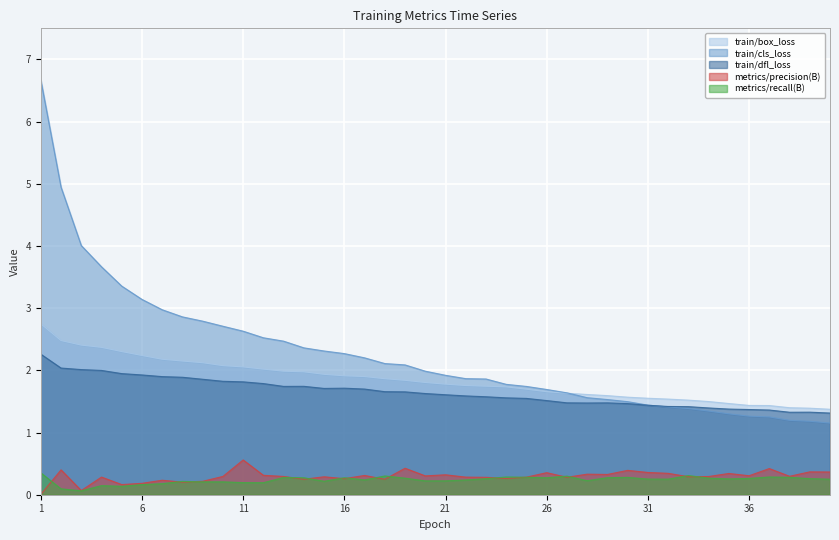

How many categories are shown in the chart?

40